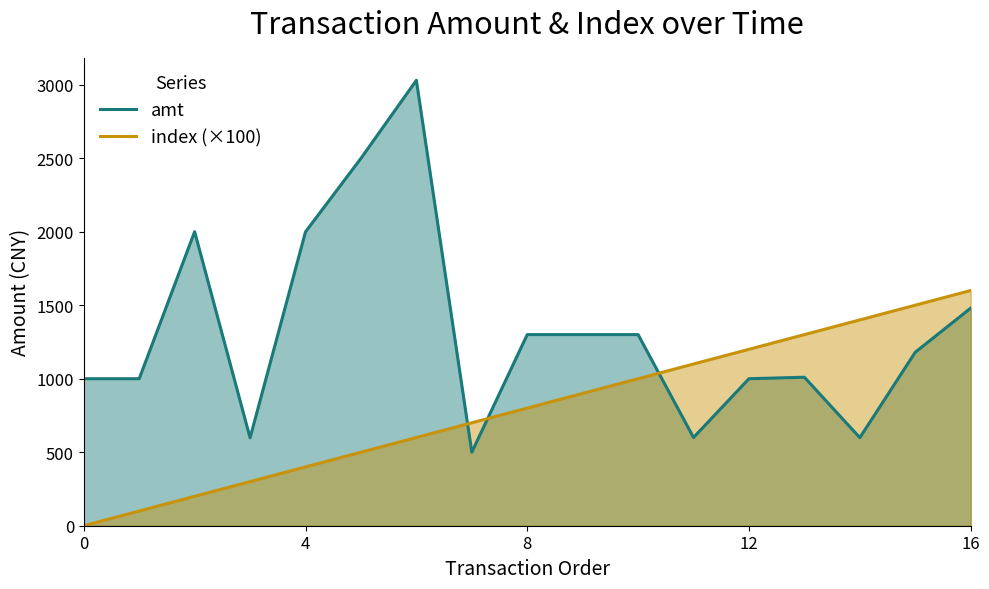

What is the spread (max minus min) of values at 16?

120.0